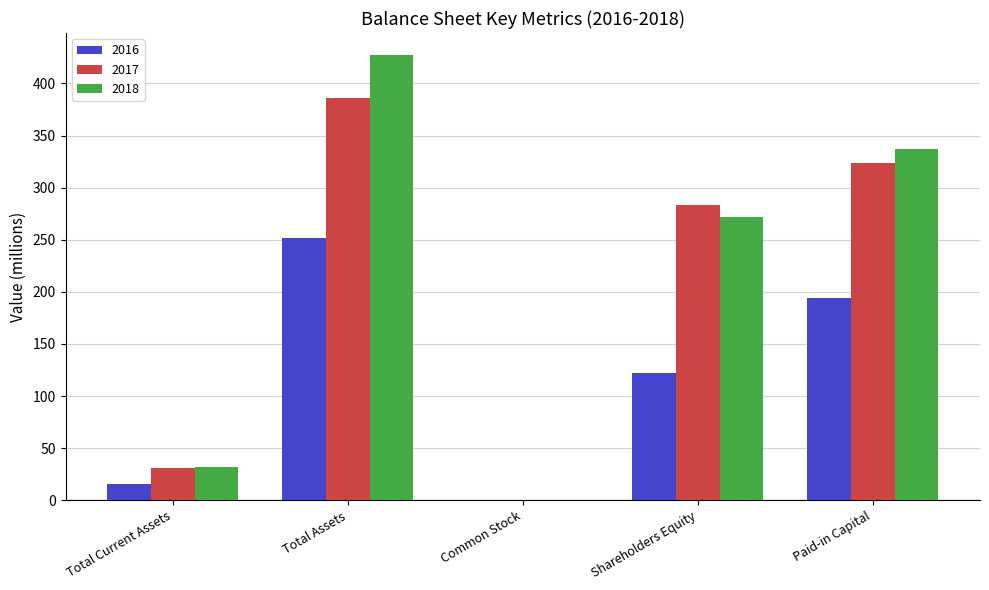

What is the approximate value of 2018 at Shareholders Equity?

272